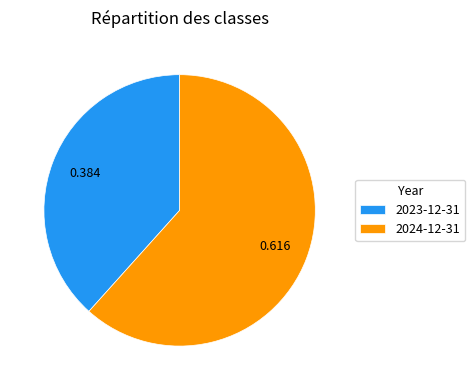

Is the sum of 2023-12-31 and 2024-12-31 greater than half?

Yes